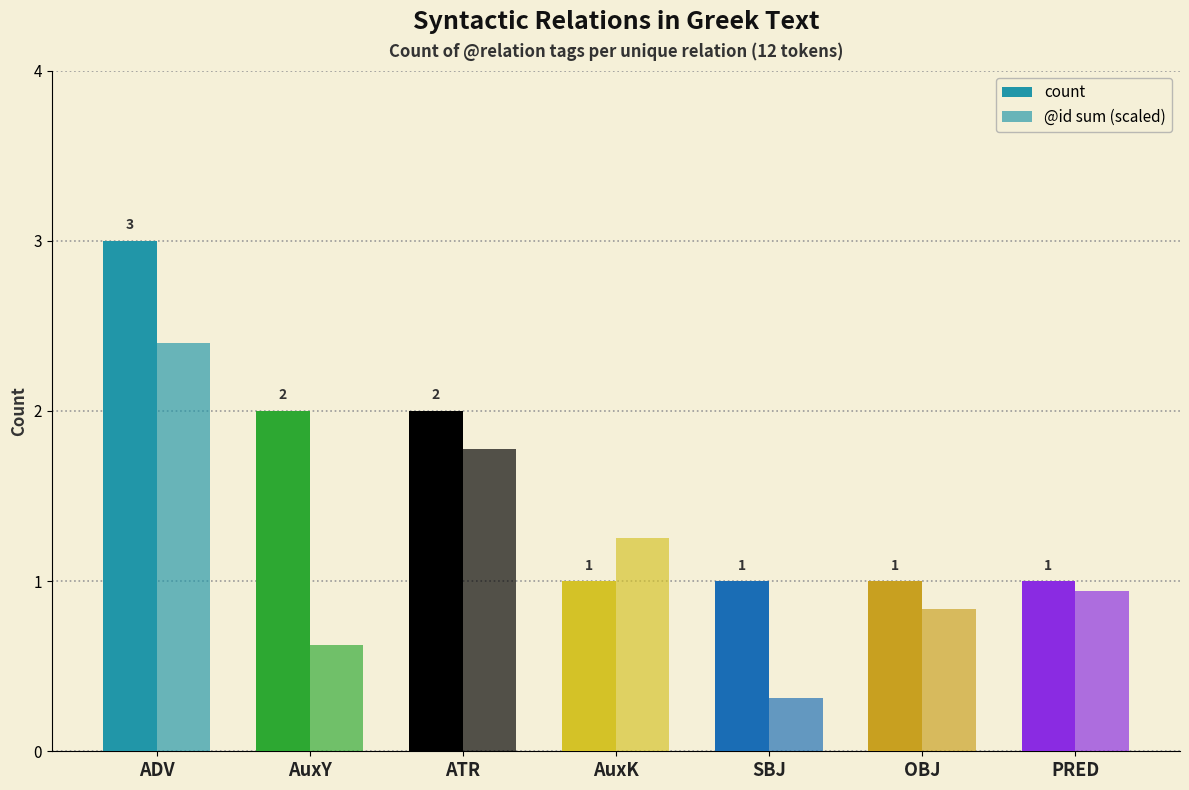

What is the total value across all series at AuxY?

2.6